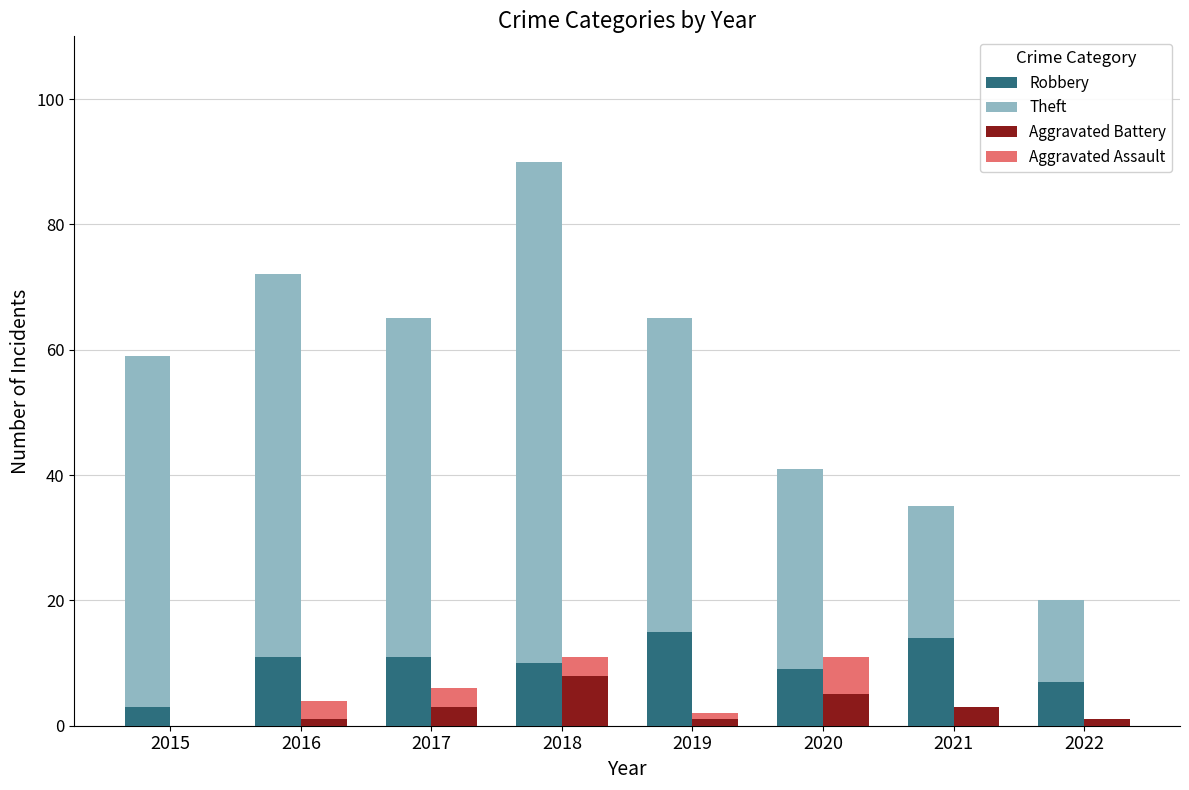

The value of Aggravated Battery at 2019 is 1. True or false?

True